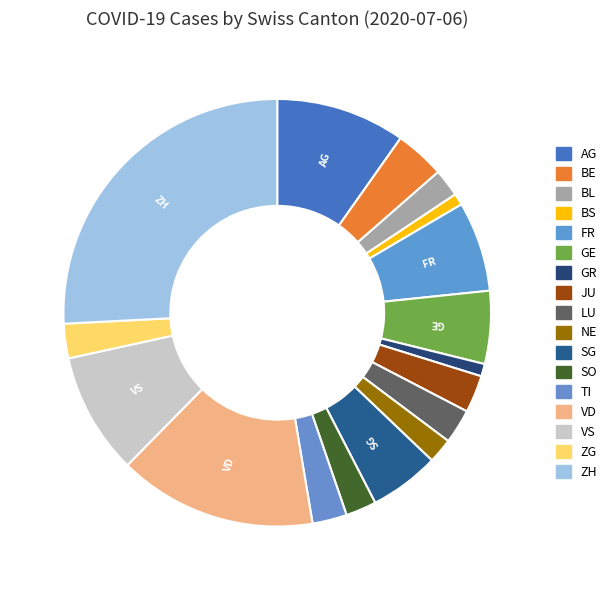

What is the change in value from GE to GR?

-63